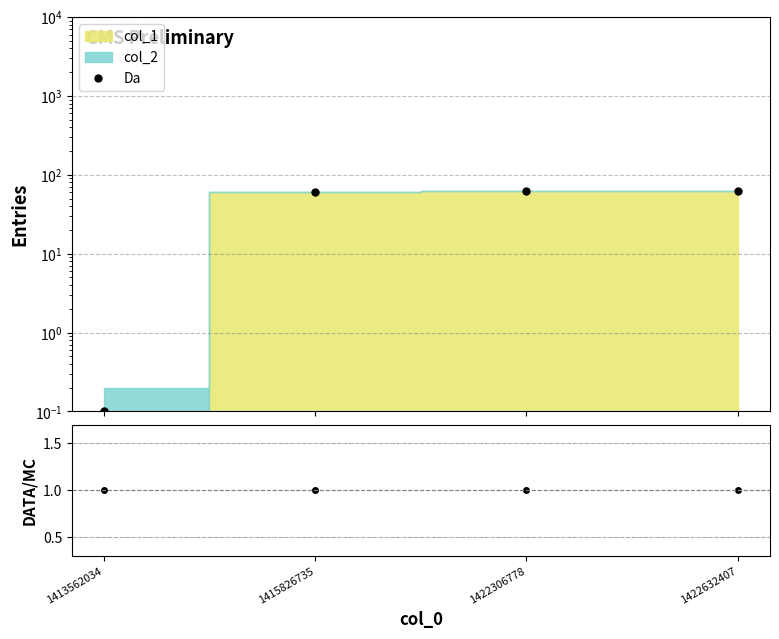

What is the value of the DATA/MC point at the 4th from the left?

1.0